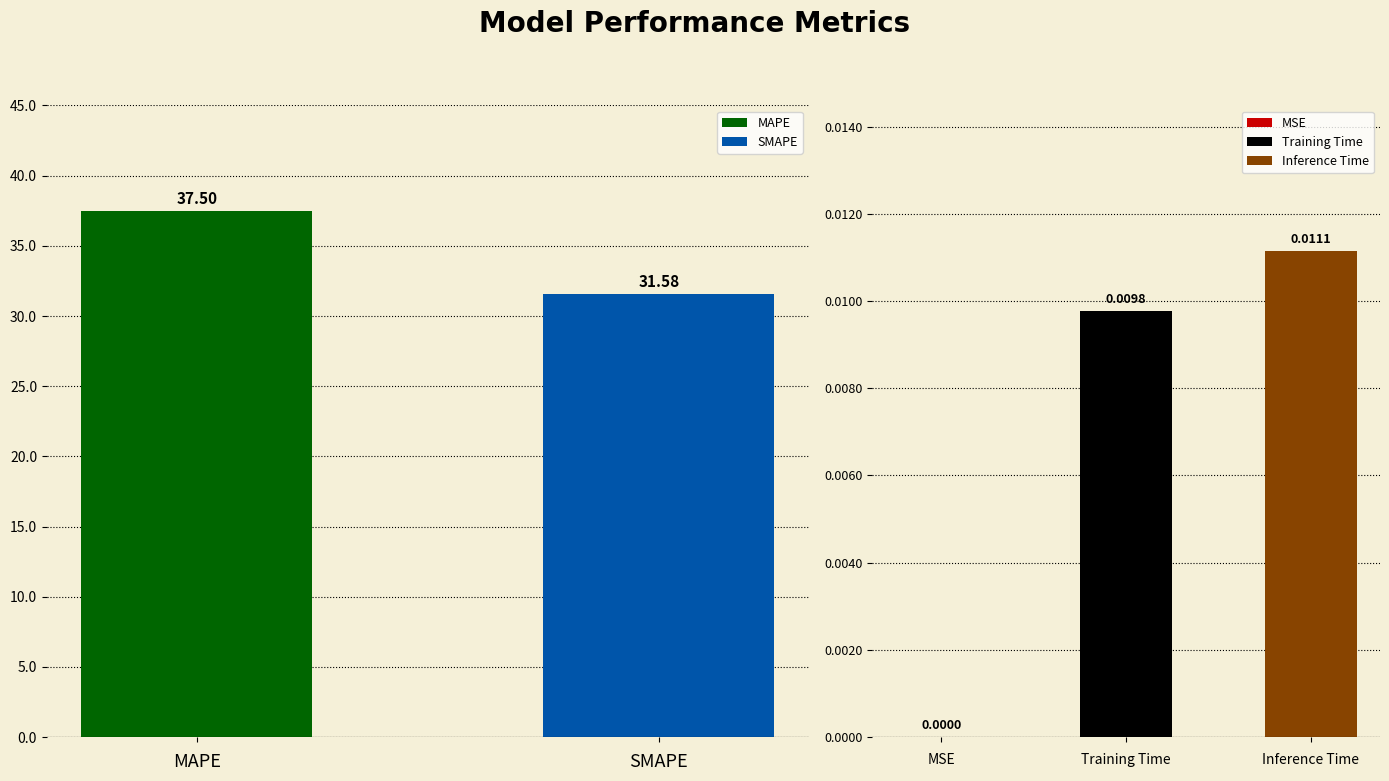

What is the label of the 1st bar from the right?

Inference Time